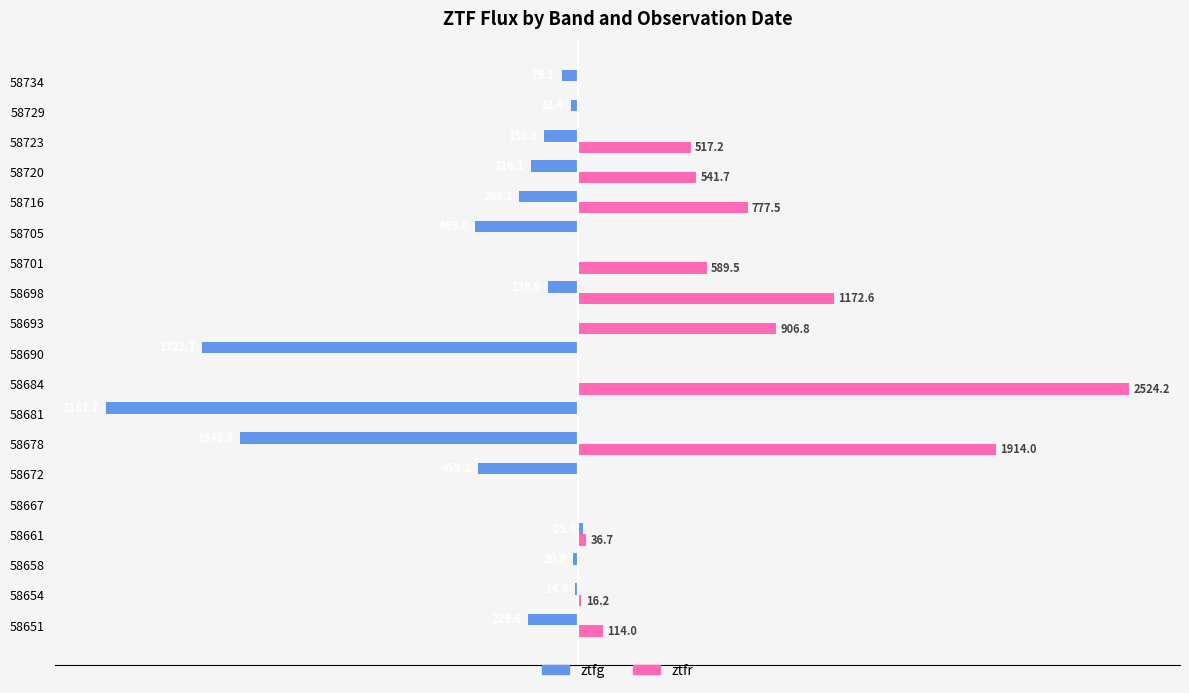

What are all the series names shown in the legend?

ztfg, ztfr